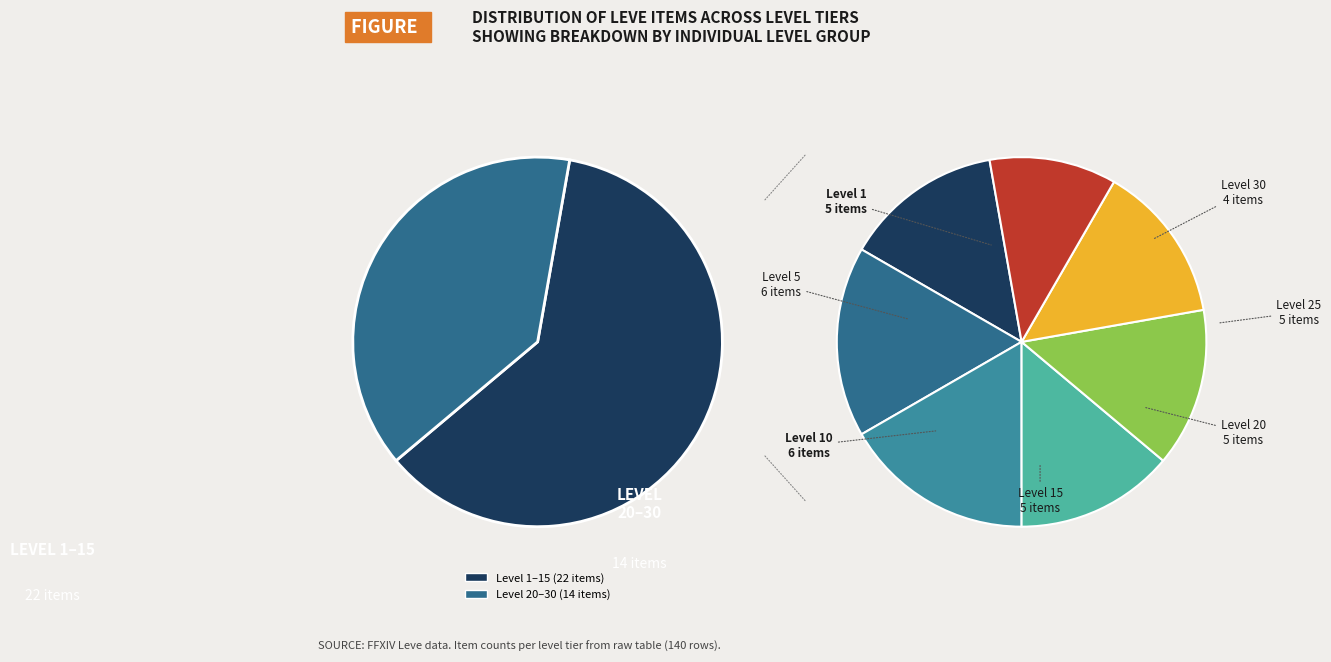

To the nearest percent, what is the average slice percentage?

14%